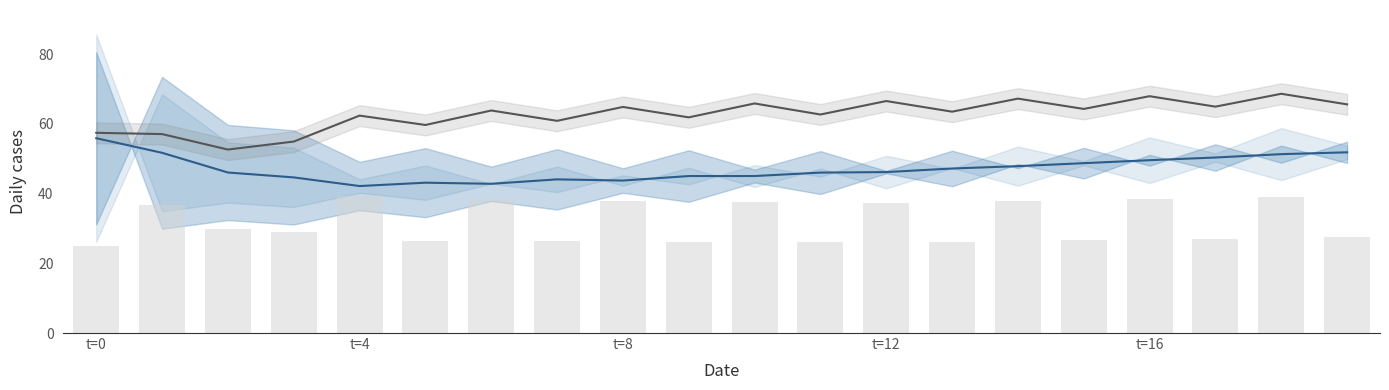

What is the difference between the maximum and minimum values in the Bar overlay series?

14.3